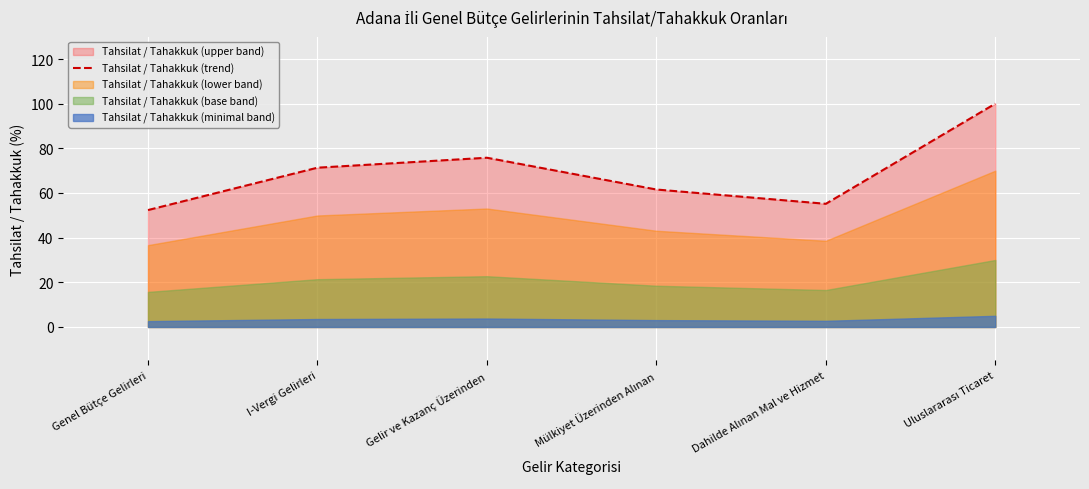

Reading left to right, list all the values displayed in this chart.

52.4	71.3	75.8	61.6	55.2	100.0